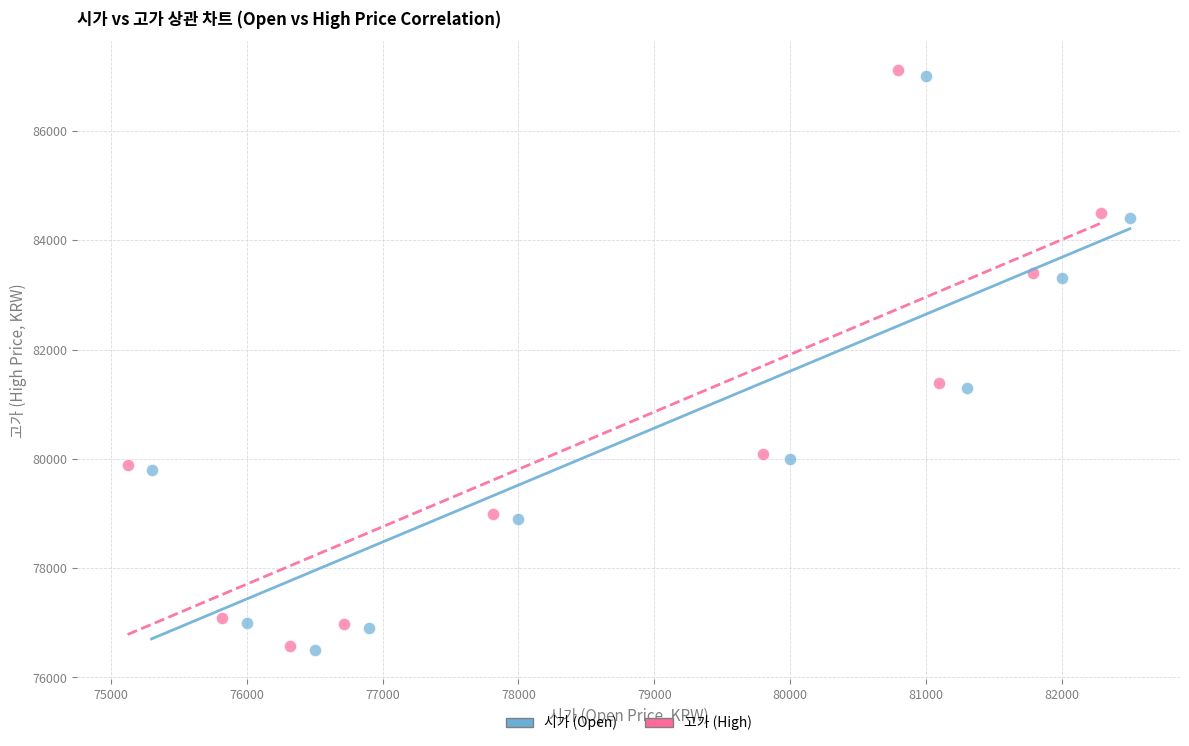

Which series contains the highest Y value?

고가 (High)